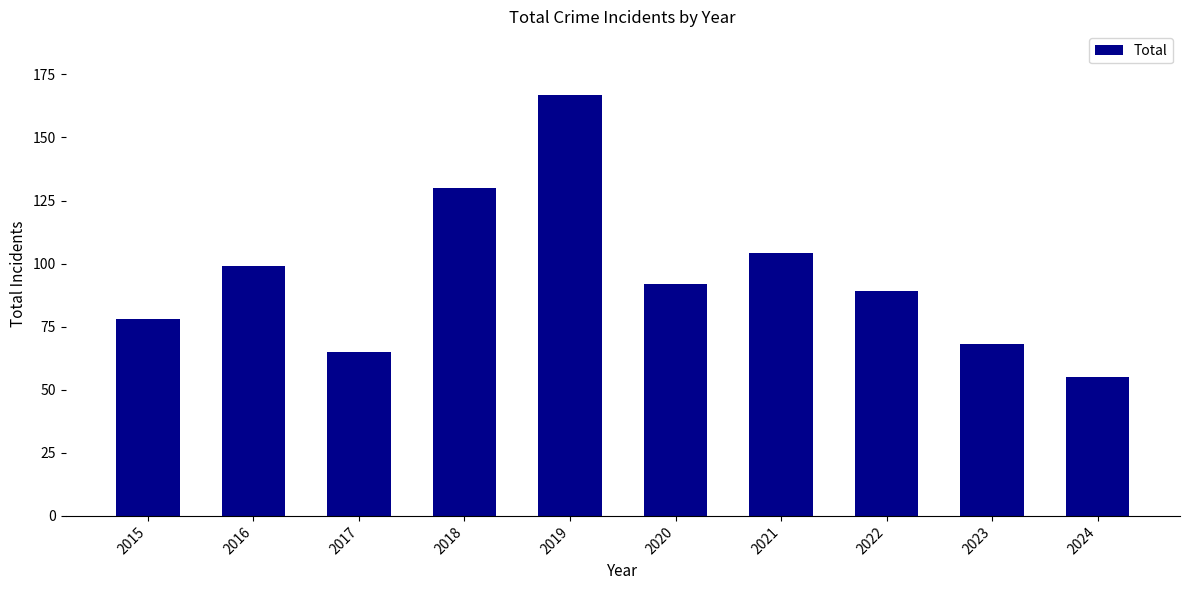

Between 2017 and 2022, which is larger?

2022